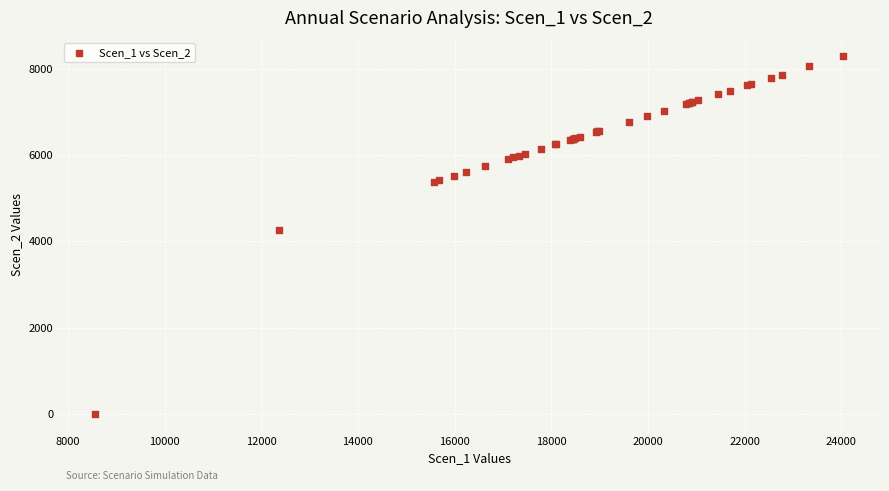

What Y value in the scatter plot is closest to 4154?

4275.8